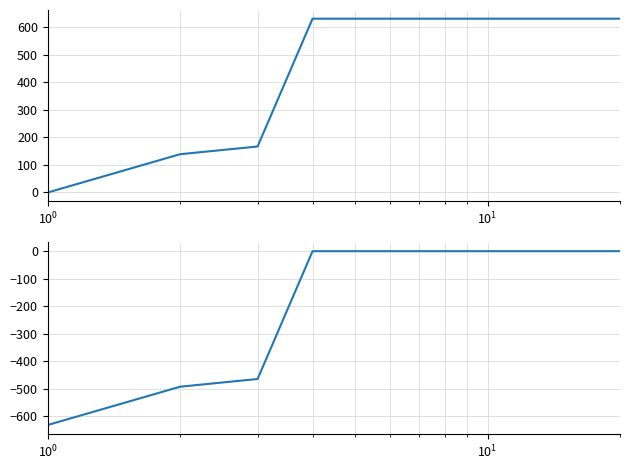

Is the value of CH delta at 17 greater than the value of CH at 12?

No